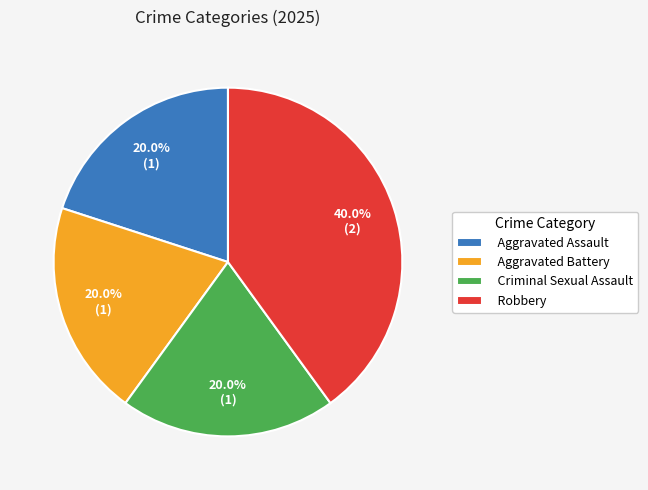

Which category has the biggest portion of the pie?

Robbery